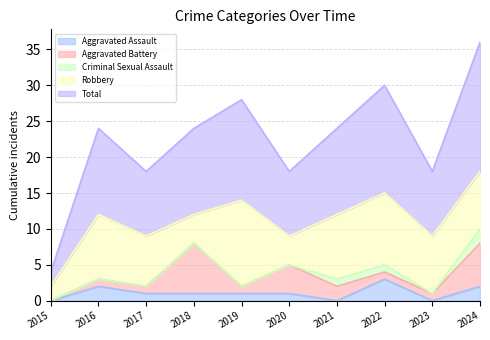

Which series has the widest spread of values?

Total